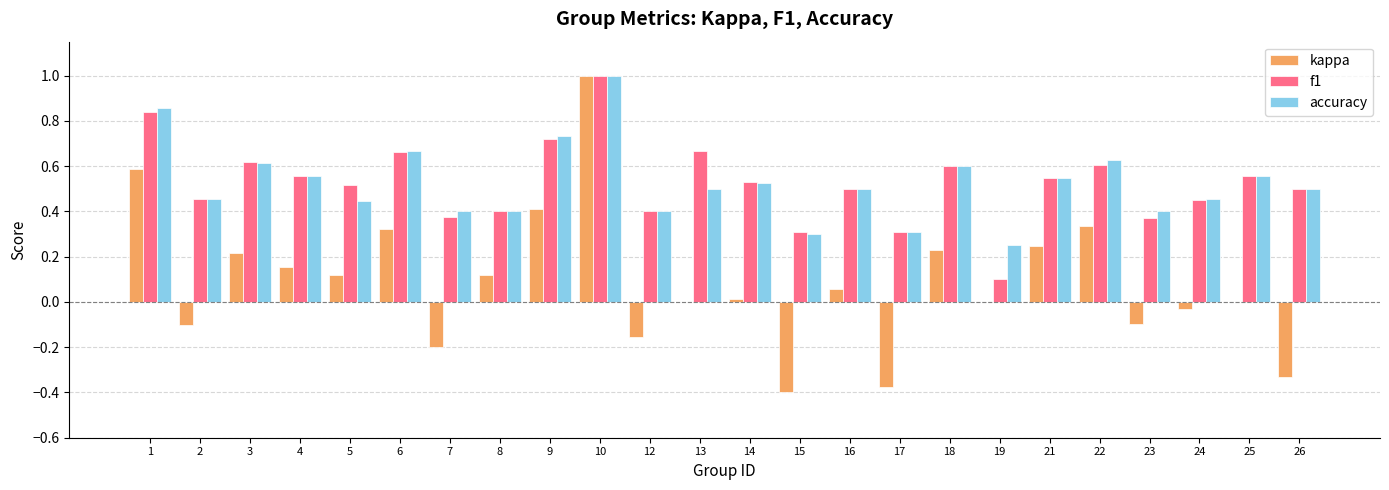

Is the value of kappa at 4 greater than the value of accuracy at 9?

No